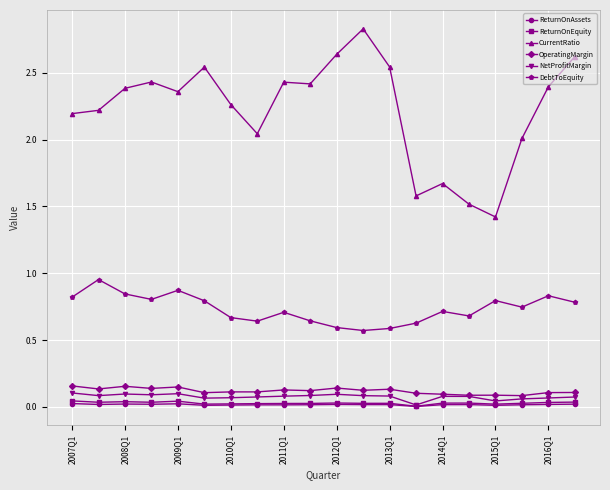

What is the highest value of the CurrentRatio series?

2.8